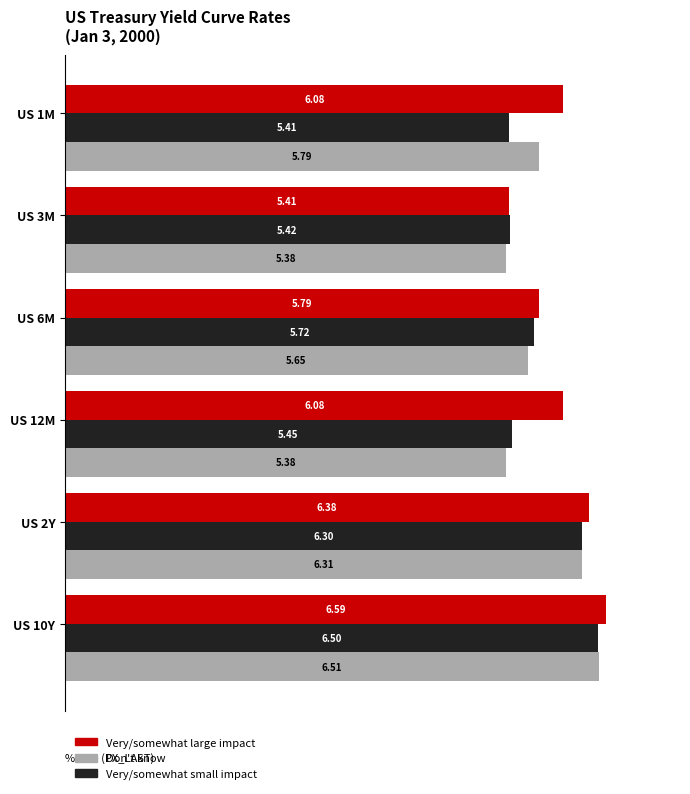

Which series has the largest range (max minus min)?

Very/somewhat large impact